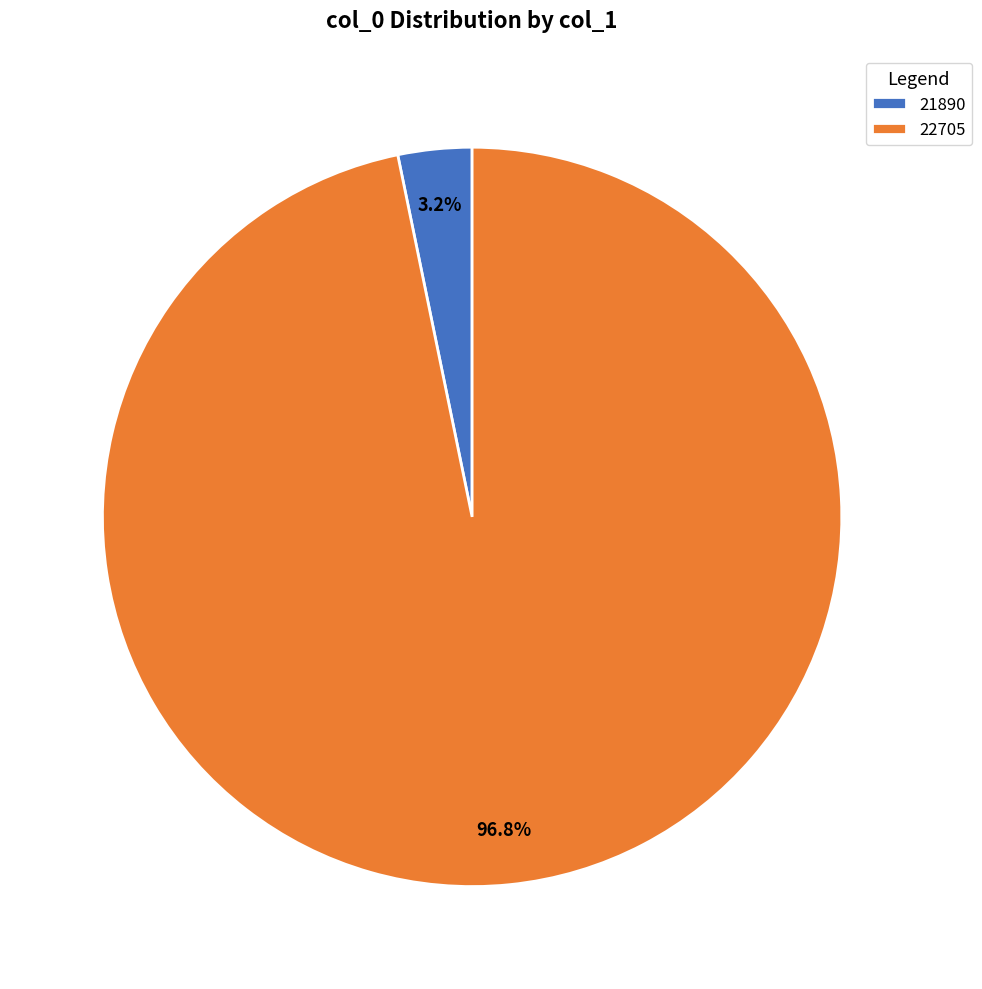

Is the sum of 21890 and 22705 greater than half?

Yes